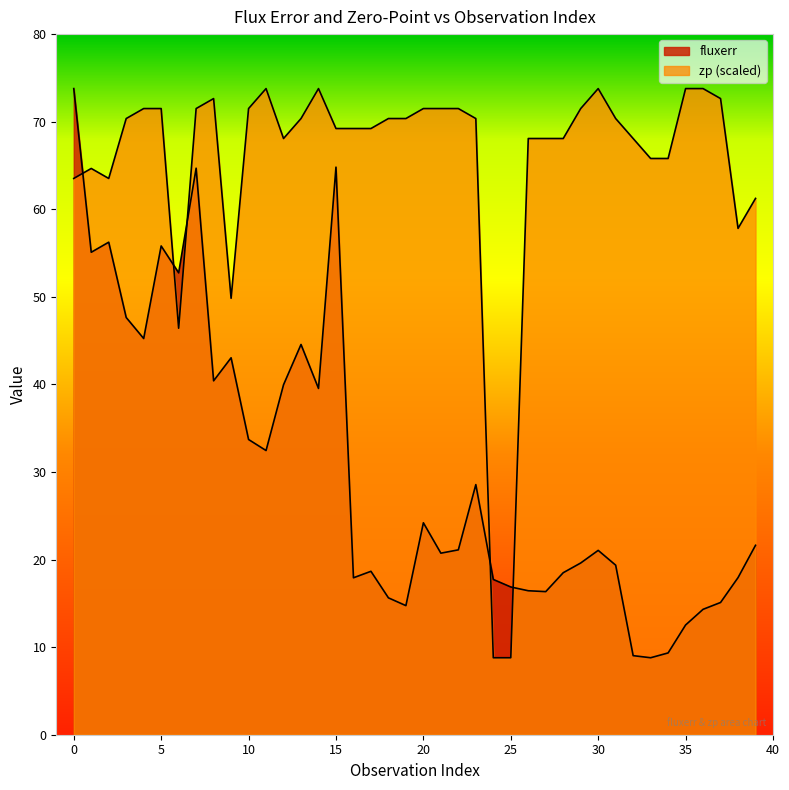

How many categories are shown in the chart?

40